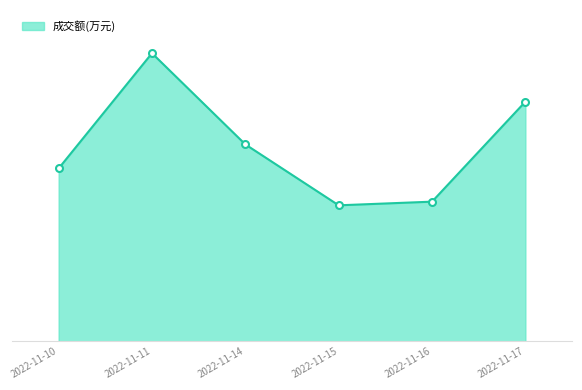

Does the chart display data point markers on the line(s)?

Yes